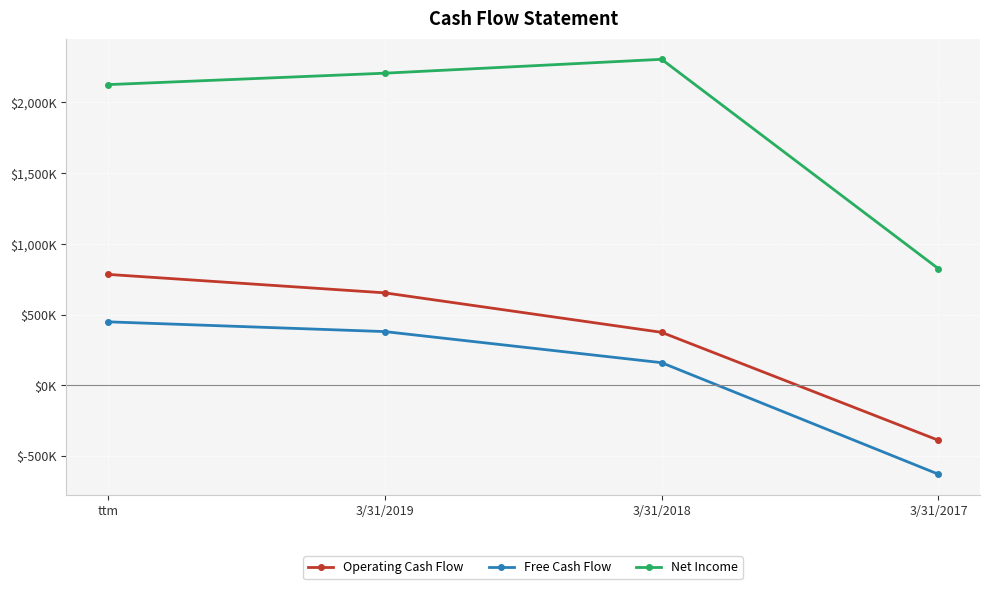

True or false: Free Cash Flow and Operating Cash Flow cross at least once.

False